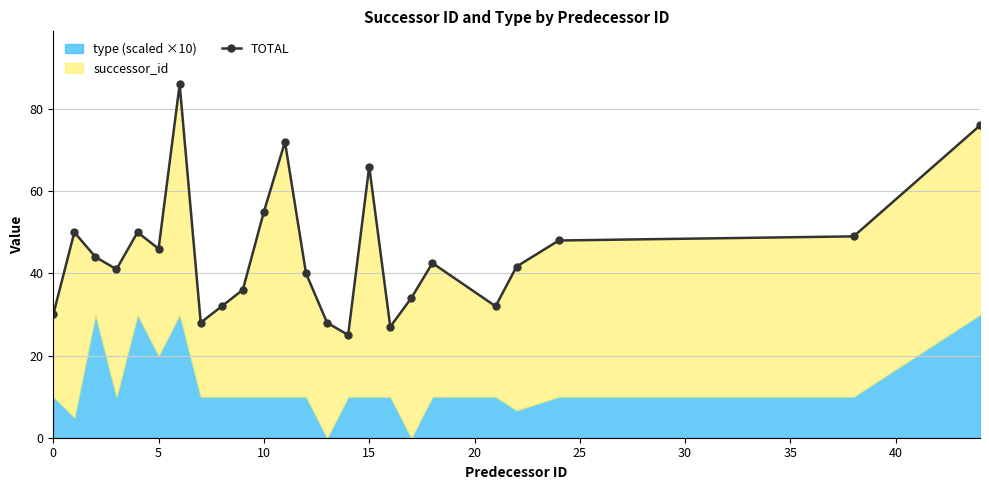

True or false: the data shows 70.7 at 15.

False